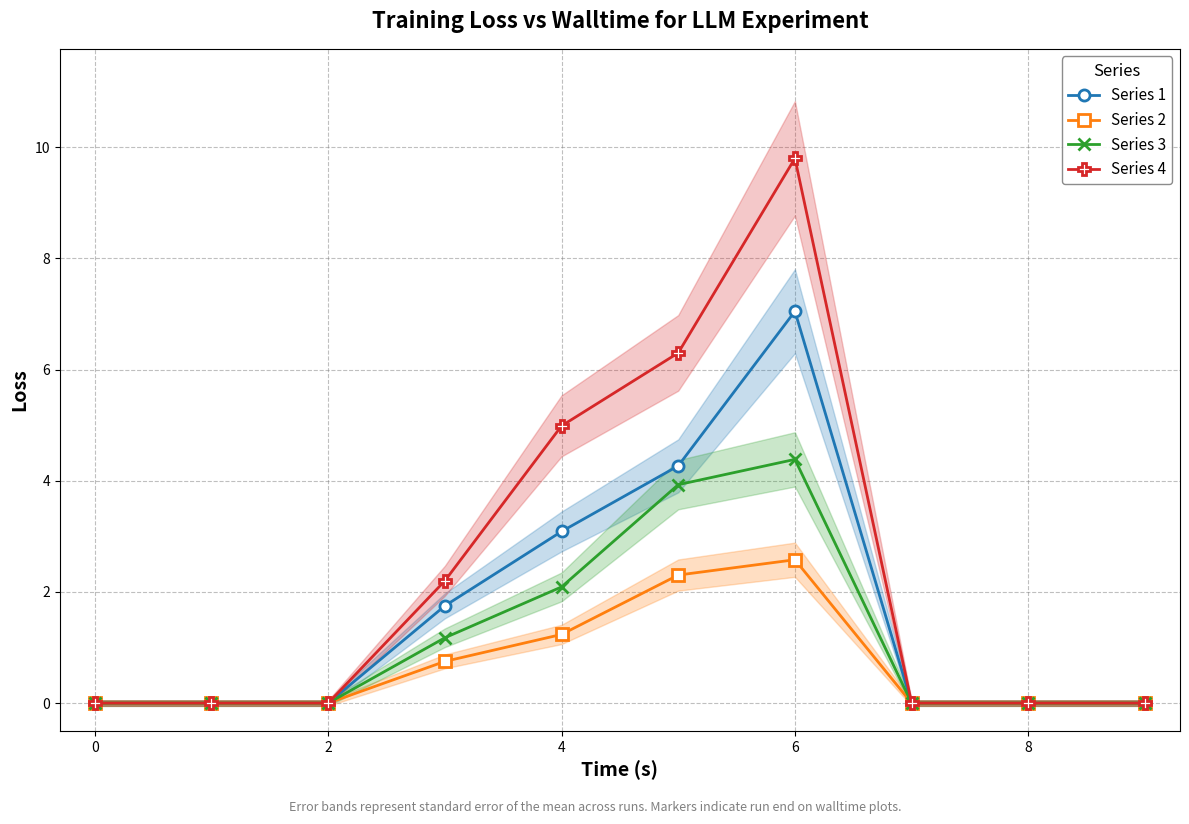

Reading left to right, list all the values displayed in this chart.

Series 1: 0.0	0.0	0.0	1.8	3.1	4.3	7.0	0.0	0.0	0.0
Series 2: 0.0	0.0	0.0	0.7	1.2	2.3	2.6	0.0	0.0	0.0
Series 3: 0.0	0.0	0.0	1.2	2.1	3.9	4.4	0.0	0.0	0.0
Series 4: 0.0	0.0	0.0	2.2	5.0	6.3	9.8	0.0	0.0	0.0